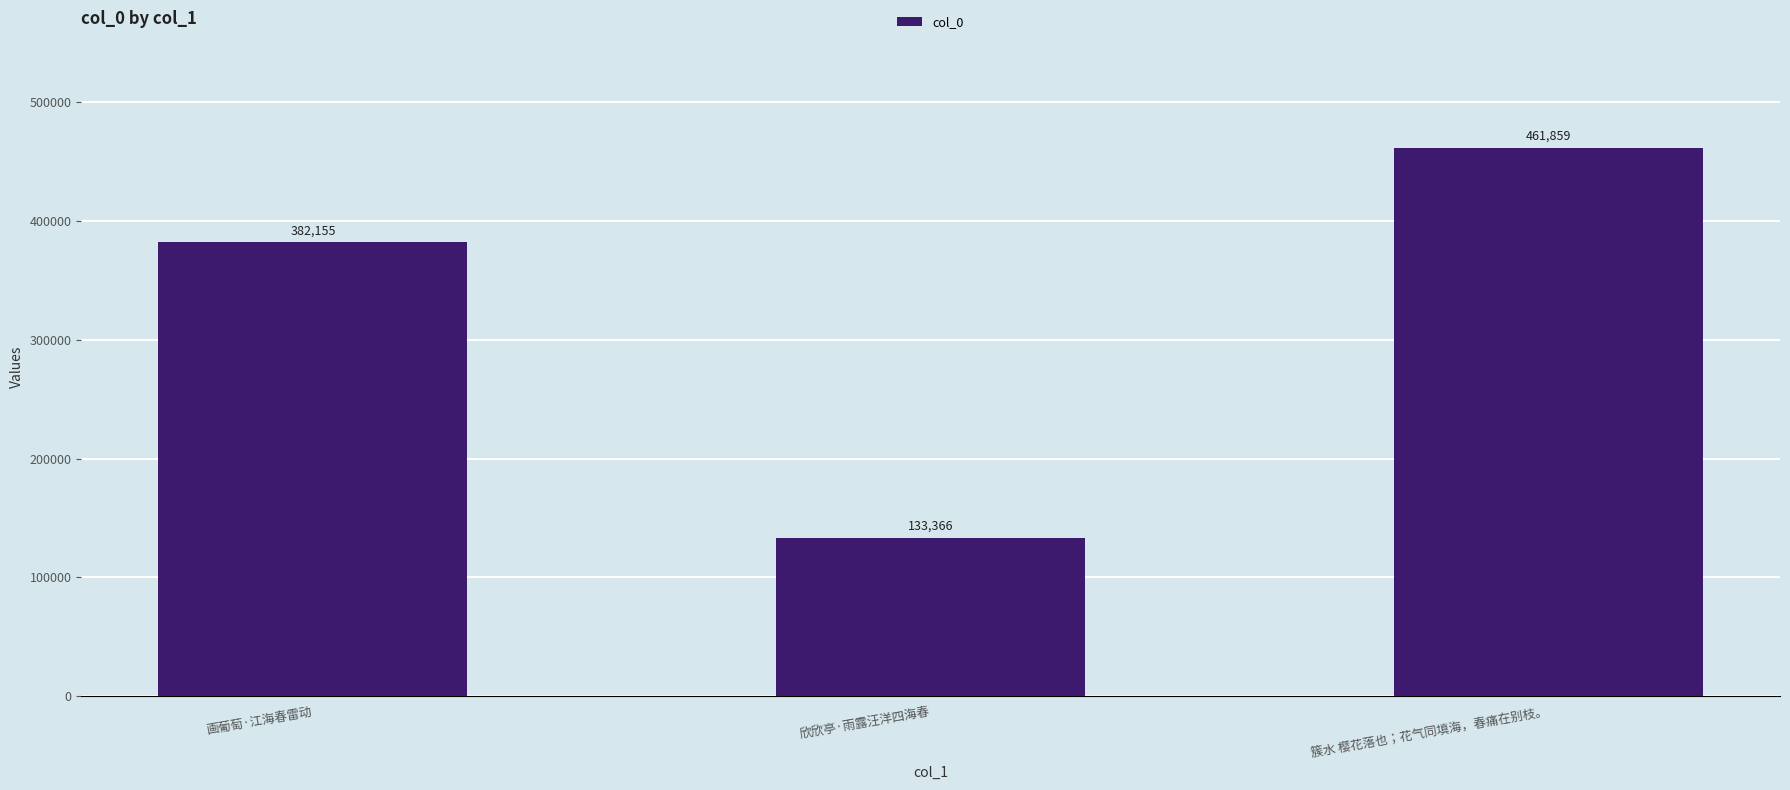

List the labels in order of value, largest first.

簇水 樱花落也；花气同填海，春痛在别枝。, 画葡萄·江海春雷动, 欣欣亭·雨露汪洋四海春